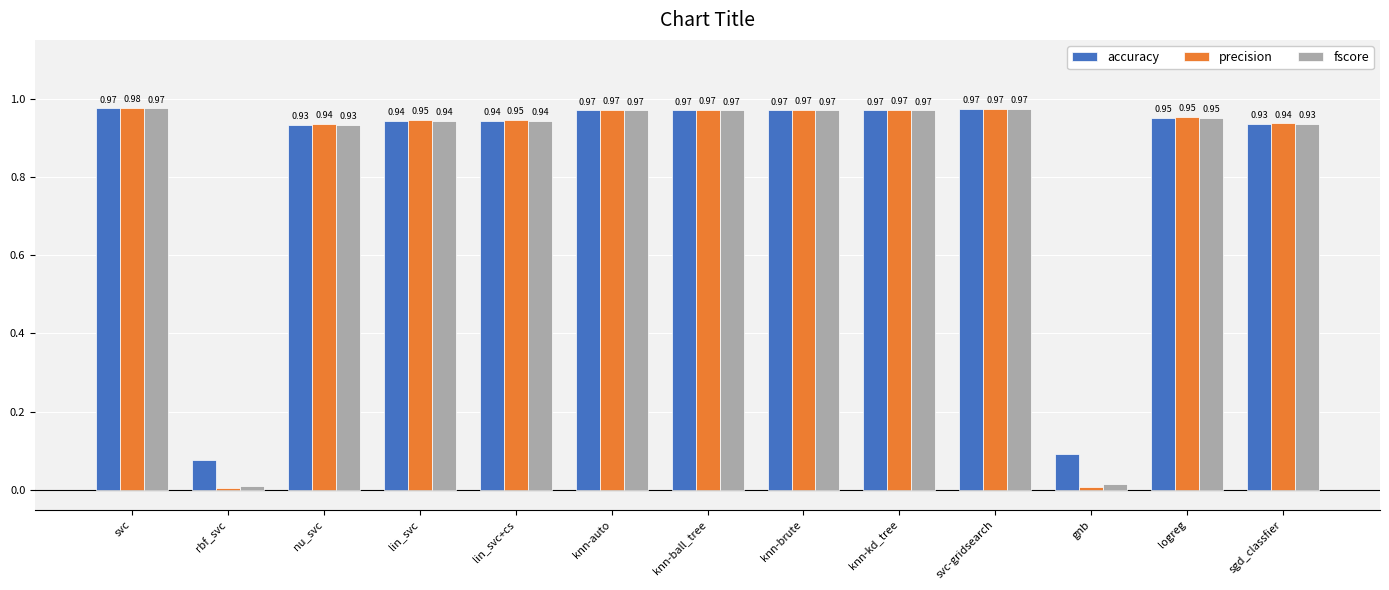

At which label is fscore closest to 0?

rbf_svc